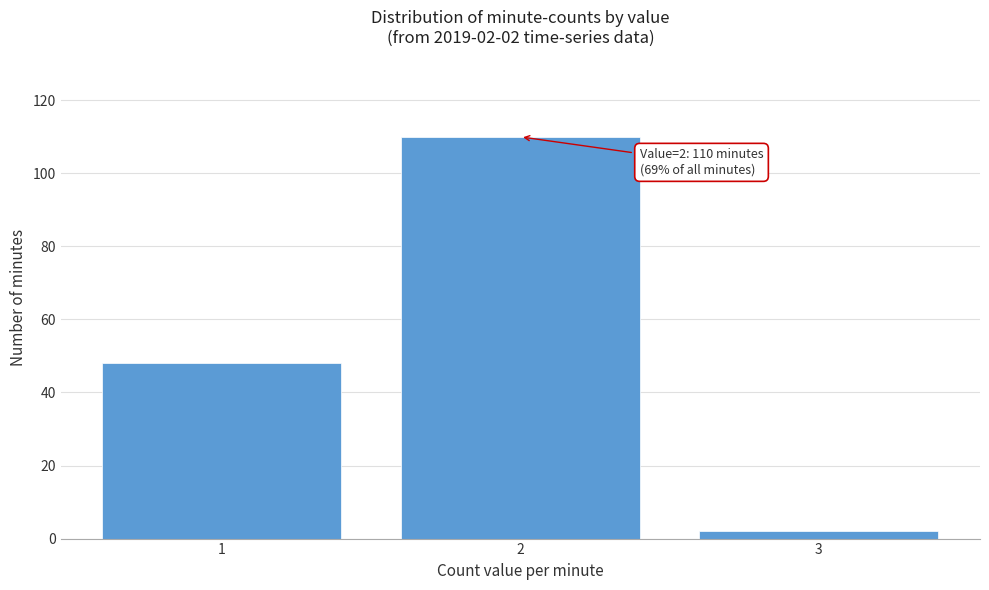

Reading left to right, what are all the values shown in this chart?

1=48	2=110	3=2